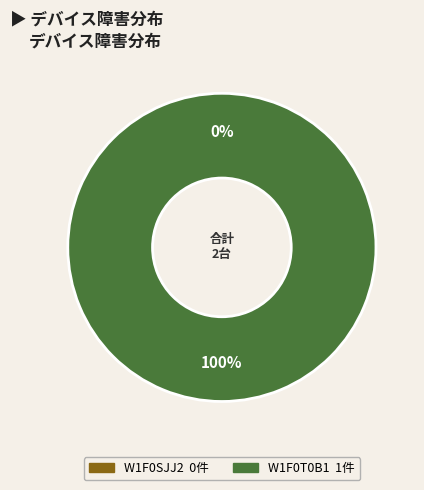

To the nearest percent, what is the combined percentage of W1F0SJJ2 and W1F0T0B1?

100%